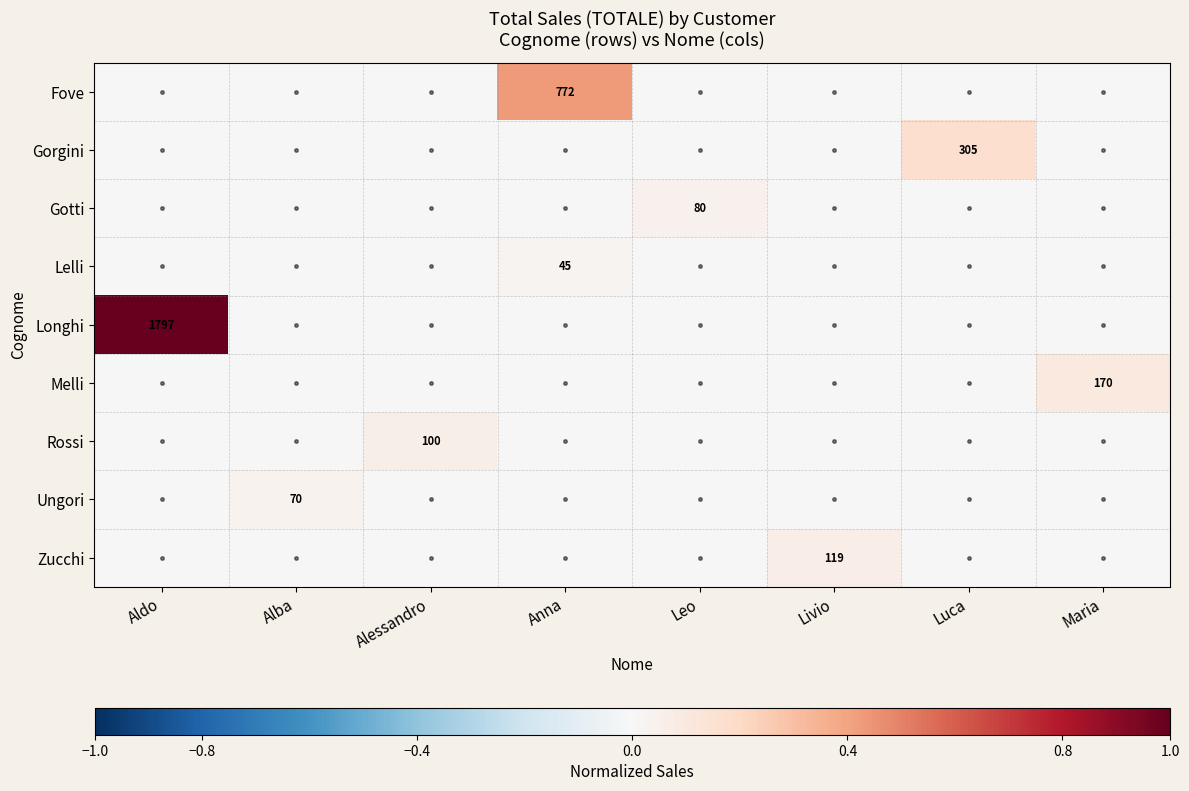

Is the value of Gorgini at Livio greater than the value of Fove at Anna?

No